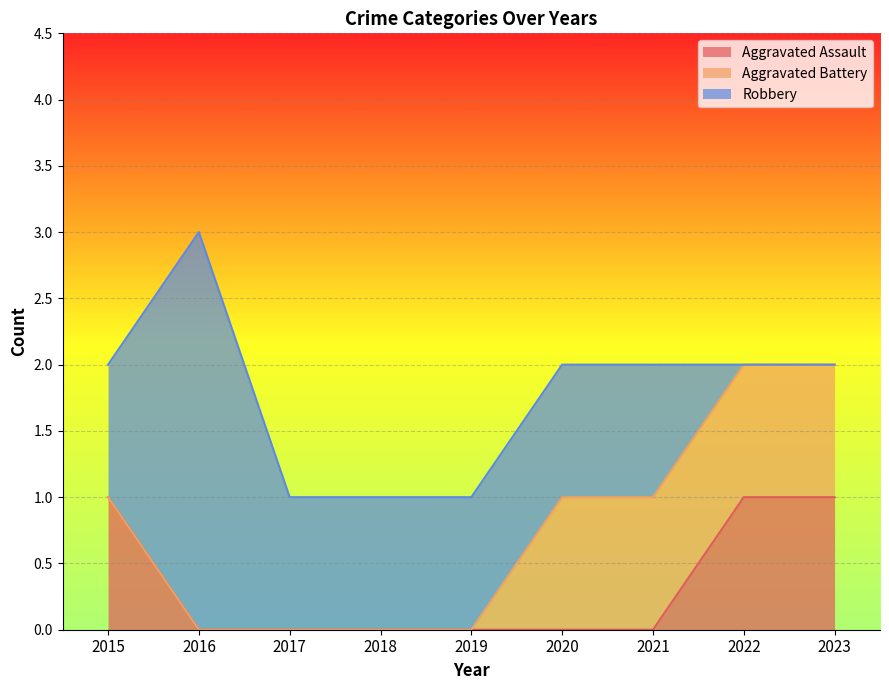

Reading left to right, transcribe all the data shown in this chart.

Aggravated Assault: 2015=1	2016=0	2017=0	2018=0	2019=0	2020=0	2021=0	2022=1	2023=1
Aggravated Battery: 2015=0	2016=0	2017=0	2018=0	2019=0	2020=1	2021=1	2022=1	2023=1
Robbery: 2015=1	2016=3	2017=1	2018=1	2019=1	2020=1	2021=1	2022=0	2023=0